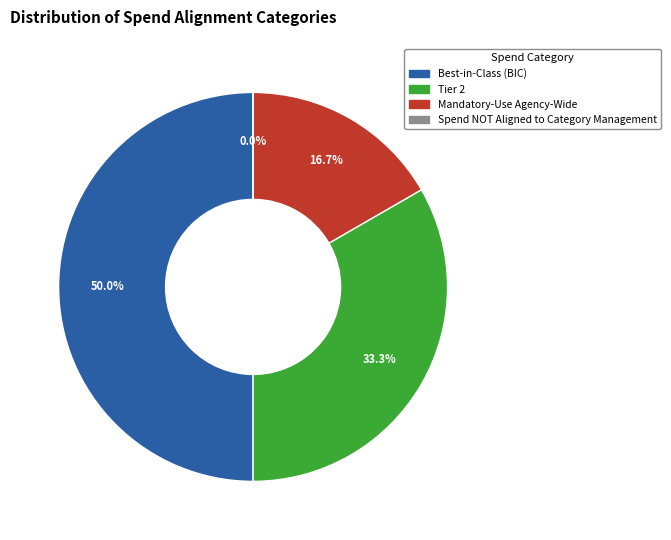

What percentage do Best-in-Class (BIC) and Tier 2 together represent?

83.3%